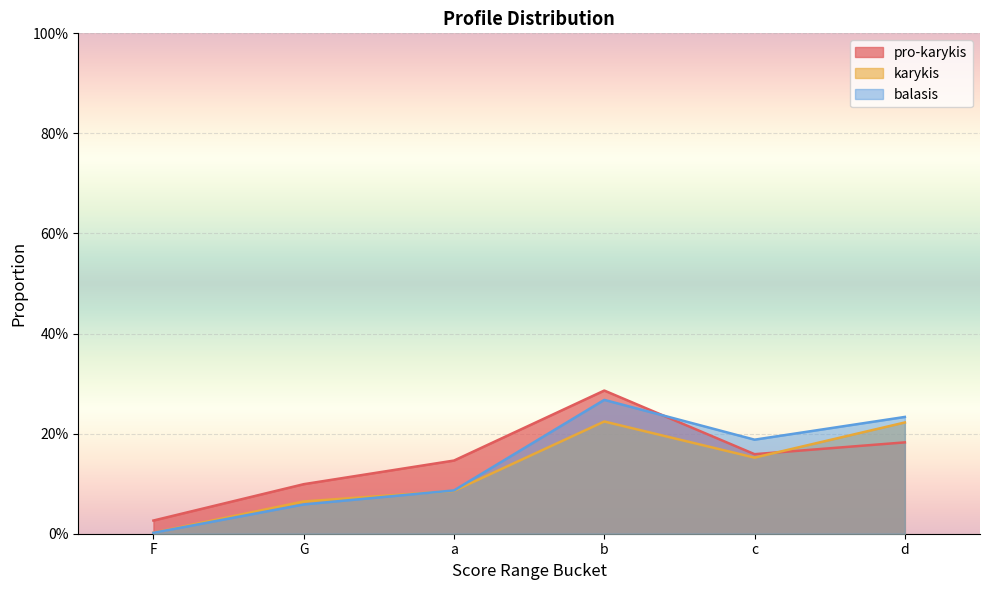

How many pro-karykis values are between 0 and 1?

6